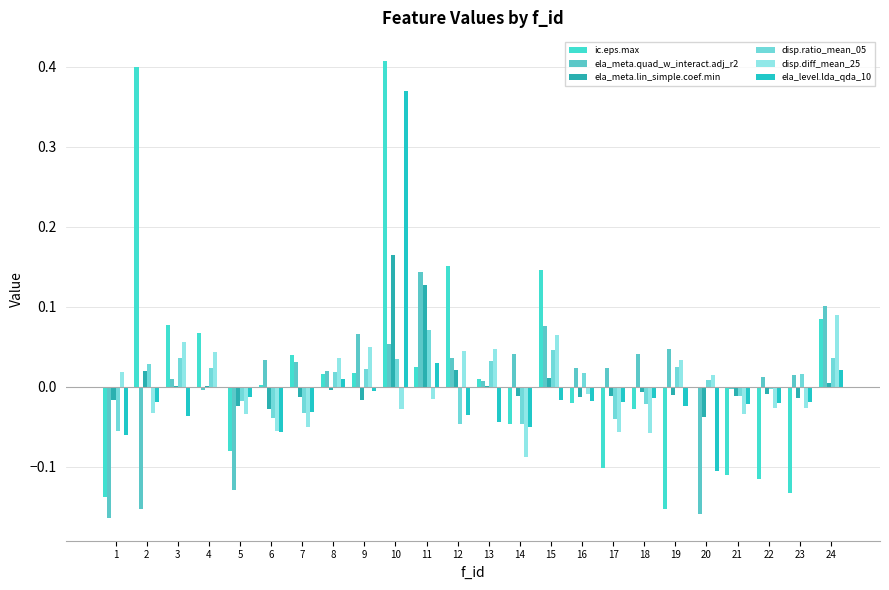

Is it true that ela_meta.quad_w_interact.adj_r2 equals -0.0 at 4?

True